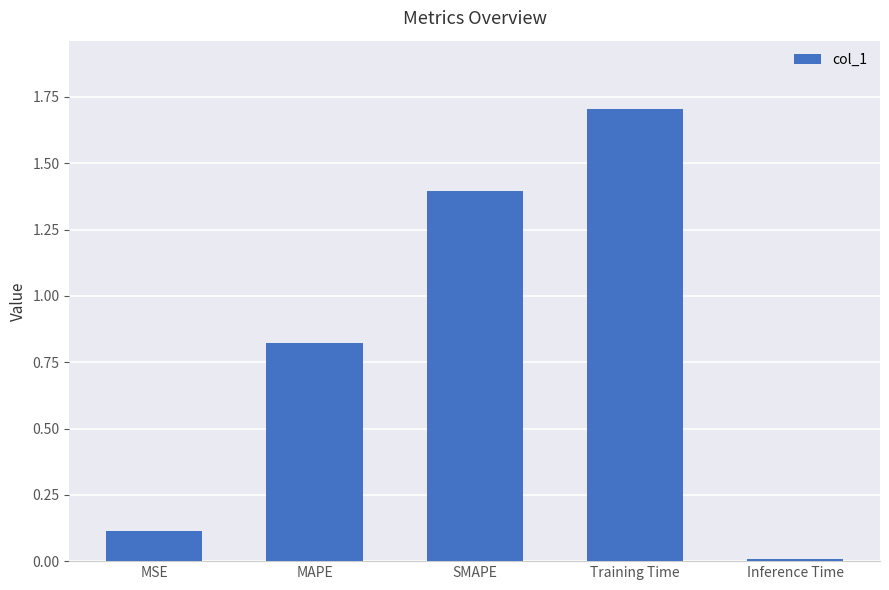

What is the value of the 1st bar from the left?

0.1